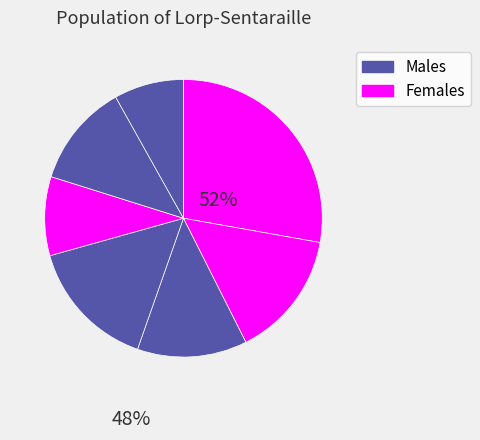

How many segments does this pie chart have?

7